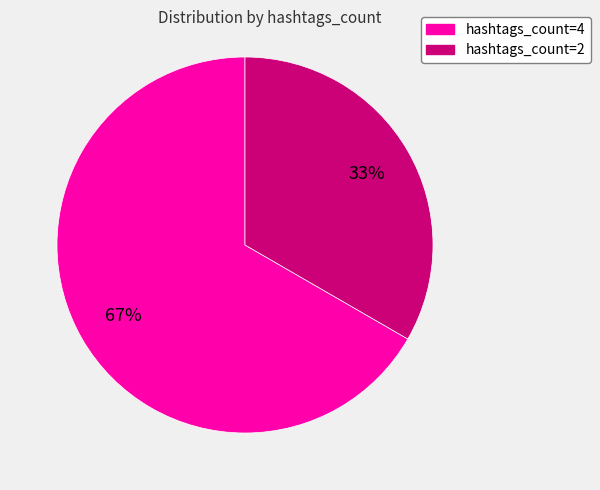

To the nearest percent, what is the combined percentage of hashtags_count=2 and hashtags_count=4?

100%